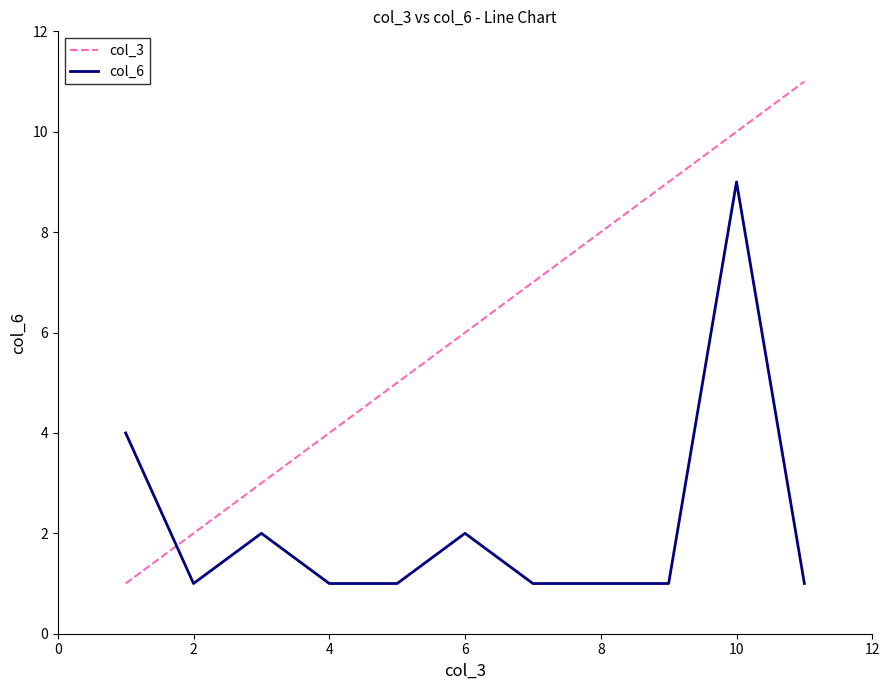

Which series has the largest total across all categories?

col_3